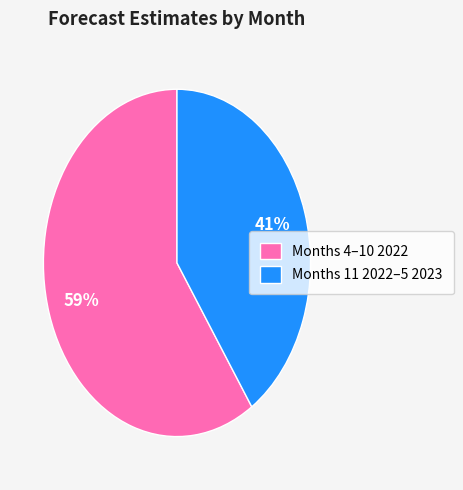

What is the smallest slice in the pie chart?

Months 11 2022–5 2023